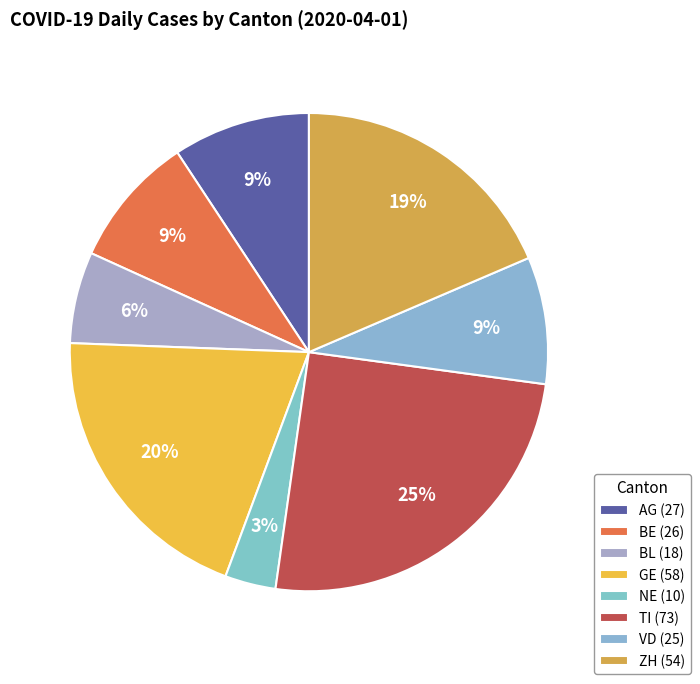

What is the change in value from AG to ZH?

+27